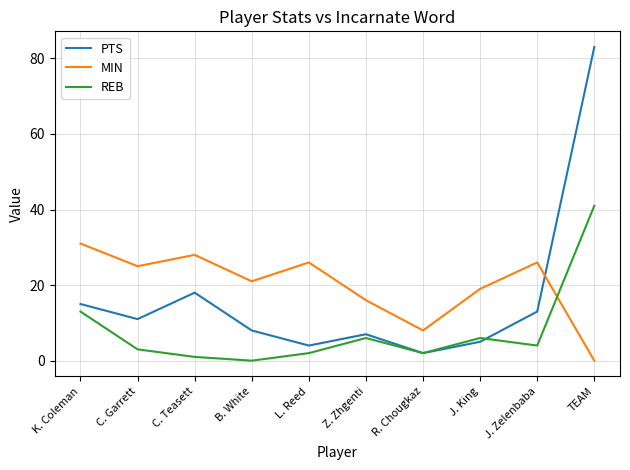

The value of MIN at B. White is 21. True or false?

True